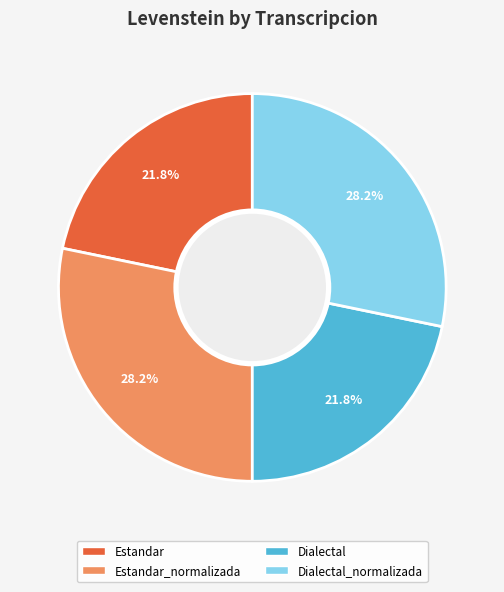

What portion of the pie excludes Estandar?

78.2%